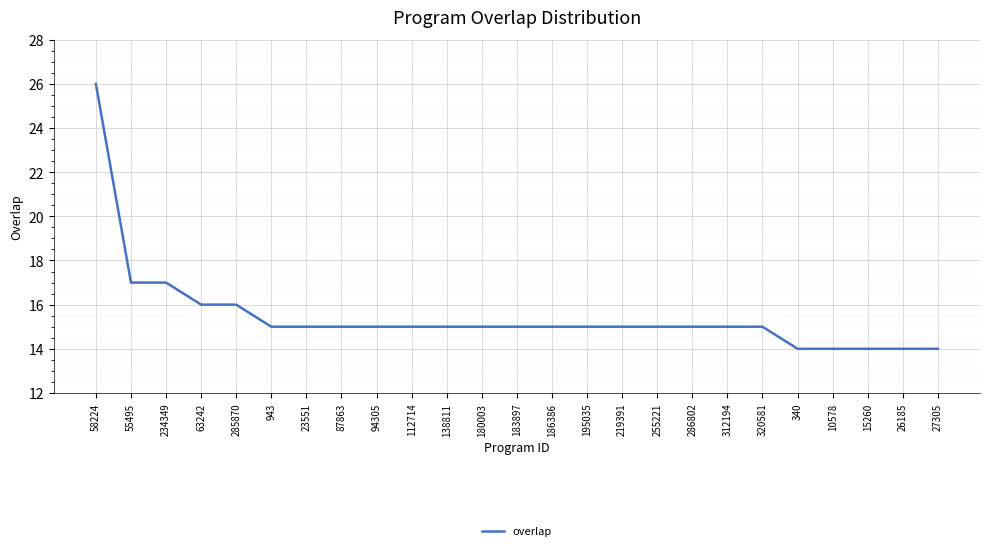

What is the difference between the maximum and minimum values?

12